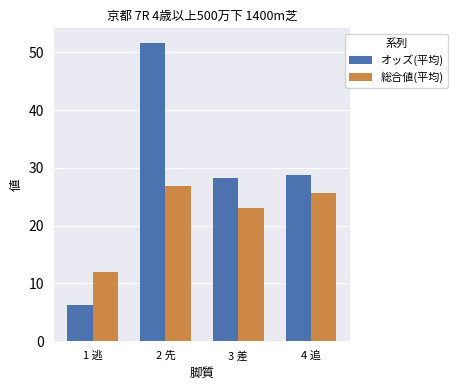

How many bars are there in total?

8